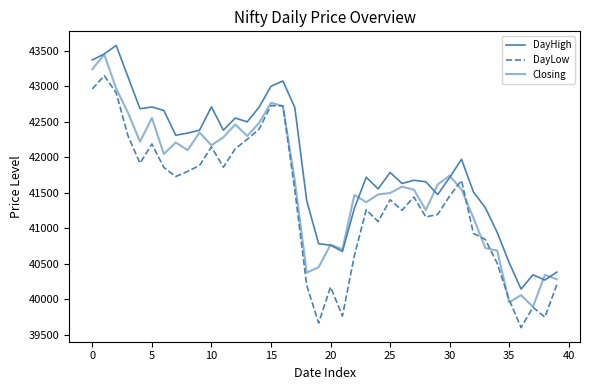

Reading left to right, what are all the values shown in this chart?

DayHigh: 43373.8	43457.1	43577.3	43130.8	42685.9	42711.2	42661.7	42312.9	42342.8	42383.8	42712.3	42383.8	42555.2	42501.3	42707.3	43002.5	43077.0	42703.6	41392.3	40785.6	40764.6	40676.6	41281.3	41722.0	41556.8	41789.2	41634.0	41678.3	41657.9	41476.9	41717.7	41974.4	41514.2	41292.3	40942.8	40518.7	40146.7	40346.9	40274.4	40385.3
DayLow: 42965.2	43151.4	42908.4	42300.6	41918.8	42189.6	41859.3	41731.0	41804.0	41886.8	42148.8	41863.0	42122.2	42255.2	42398.3	42729.5	42726.3	41541.2	40199.2	39668.7	40176.5	39766.9	40615.9	41263.2	41097.1	41404.6	41256.2	41443.5	41162.2	41198.1	41456.1	41676.3	40930.6	40845.2	40508.8	39998.7	39603.8	39890.7	39750.0	40206.5
Closing: 43243.8	43450.2	42969.3	42627.1	42222.5	42555.9	42048.2	42210.5	42102.8	42351.3	42171.2	42284.1	42464.8	42302.7	42484.8	42768.8	42723.9	41672.2	40377.4	40453.7	40772.7	40706.1	41470.8	41369.9	41479.6	41499.0	41588.3	41546.7	41259.2	41619.7	41743.8	41547.7	41149.8	40724.1	40687.3	39959.4	40061.2	39896.7	40346.9	40284.2